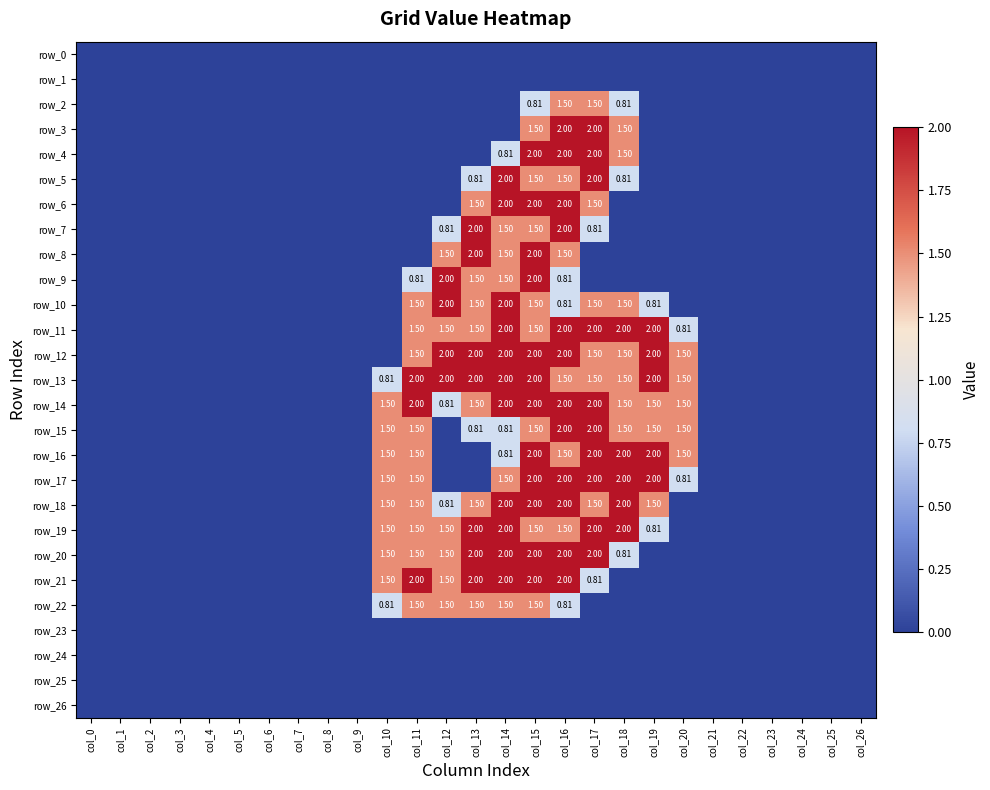

Reading right to left, what are all the values shown in this chart?

row_0: 0.0	0.0	0.0	0.0	0.0	0.0	0.0	0.0	0.0	0.0	0.0	0.0	0.0	0.0	0.0	0.0	0.0	0.0	0.0	0.0	0.0	0.0	0.0	0.0	0.0	0.0	0.0
row_1: 0.0	0.0	0.0	0.0	0.0	0.0	0.0	0.0	0.0	0.0	0.0	0.0	0.0	0.0	0.0	0.0	0.0	0.0	0.0	0.0	0.0	0.0	0.0	0.0	0.0	0.0	0.0
row_2: 0.0	0.0	0.0	0.0	0.0	0.0	0.0	0.0	0.8	1.5	1.5	0.8	0.0	0.0	0.0	0.0	0.0	0.0	0.0	0.0	0.0	0.0	0.0	0.0	0.0	0.0	0.0
row_3: 0.0	0.0	0.0	0.0	0.0	0.0	0.0	0.0	1.5	2.0	2.0	1.5	0.0	0.0	0.0	0.0	0.0	0.0	0.0	0.0	0.0	0.0	0.0	0.0	0.0	0.0	0.0
row_4: 0.0	0.0	0.0	0.0	0.0	0.0	0.0	0.0	1.5	2.0	2.0	2.0	0.8	0.0	0.0	0.0	0.0	0.0	0.0	0.0	0.0	0.0	0.0	0.0	0.0	0.0	0.0
row_5: 0.0	0.0	0.0	0.0	0.0	0.0	0.0	0.0	0.8	2.0	1.5	1.5	2.0	0.8	0.0	0.0	0.0	0.0	0.0	0.0	0.0	0.0	0.0	0.0	0.0	0.0	0.0
row_6: 0.0	0.0	0.0	0.0	0.0	0.0	0.0	0.0	0.0	1.5	2.0	2.0	2.0	1.5	0.0	0.0	0.0	0.0	0.0	0.0	0.0	0.0	0.0	0.0	0.0	0.0	0.0
row_7: 0.0	0.0	0.0	0.0	0.0	0.0	0.0	0.0	0.0	0.8	2.0	1.5	1.5	2.0	0.8	0.0	0.0	0.0	0.0	0.0	0.0	0.0	0.0	0.0	0.0	0.0	0.0
row_8: 0.0	0.0	0.0	0.0	0.0	0.0	0.0	0.0	0.0	0.0	1.5	2.0	1.5	2.0	1.5	0.0	0.0	0.0	0.0	0.0	0.0	0.0	0.0	0.0	0.0	0.0	0.0
row_9: 0.0	0.0	0.0	0.0	0.0	0.0	0.0	0.0	0.0	0.0	0.8	2.0	1.5	1.5	2.0	0.8	0.0	0.0	0.0	0.0	0.0	0.0	0.0	0.0	0.0	0.0	0.0
row_10: 0.0	0.0	0.0	0.0	0.0	0.0	0.0	0.8	1.5	1.5	0.8	1.5	2.0	1.5	2.0	1.5	0.0	0.0	0.0	0.0	0.0	0.0	0.0	0.0	0.0	0.0	0.0
row_11: 0.0	0.0	0.0	0.0	0.0	0.0	0.8	2.0	2.0	2.0	2.0	1.5	2.0	1.5	1.5	1.5	0.0	0.0	0.0	0.0	0.0	0.0	0.0	0.0	0.0	0.0	0.0
row_12: 0.0	0.0	0.0	0.0	0.0	0.0	1.5	2.0	1.5	1.5	2.0	2.0	2.0	2.0	2.0	1.5	0.0	0.0	0.0	0.0	0.0	0.0	0.0	0.0	0.0	0.0	0.0
row_13: 0.0	0.0	0.0	0.0	0.0	0.0	1.5	2.0	1.5	1.5	1.5	2.0	2.0	2.0	2.0	2.0	0.8	0.0	0.0	0.0	0.0	0.0	0.0	0.0	0.0	0.0	0.0
row_14: 0.0	0.0	0.0	0.0	0.0	0.0	1.5	1.5	1.5	2.0	2.0	2.0	2.0	1.5	0.8	2.0	1.5	0.0	0.0	0.0	0.0	0.0	0.0	0.0	0.0	0.0	0.0
row_15: 0.0	0.0	0.0	0.0	0.0	0.0	1.5	1.5	1.5	2.0	2.0	1.5	0.8	0.8	0.0	1.5	1.5	0.0	0.0	0.0	0.0	0.0	0.0	0.0	0.0	0.0	0.0
row_16: 0.0	0.0	0.0	0.0	0.0	0.0	1.5	2.0	2.0	2.0	1.5	2.0	0.8	0.0	0.0	1.5	1.5	0.0	0.0	0.0	0.0	0.0	0.0	0.0	0.0	0.0	0.0
row_17: 0.0	0.0	0.0	0.0	0.0	0.0	0.8	2.0	2.0	2.0	2.0	2.0	1.5	0.0	0.0	1.5	1.5	0.0	0.0	0.0	0.0	0.0	0.0	0.0	0.0	0.0	0.0
row_18: 0.0	0.0	0.0	0.0	0.0	0.0	0.0	1.5	2.0	1.5	2.0	2.0	2.0	1.5	0.8	1.5	1.5	0.0	0.0	0.0	0.0	0.0	0.0	0.0	0.0	0.0	0.0
row_19: 0.0	0.0	0.0	0.0	0.0	0.0	0.0	0.8	2.0	2.0	1.5	1.5	2.0	2.0	1.5	1.5	1.5	0.0	0.0	0.0	0.0	0.0	0.0	0.0	0.0	0.0	0.0
row_20: 0.0	0.0	0.0	0.0	0.0	0.0	0.0	0.0	0.8	2.0	2.0	2.0	2.0	2.0	1.5	1.5	1.5	0.0	0.0	0.0	0.0	0.0	0.0	0.0	0.0	0.0	0.0
row_21: 0.0	0.0	0.0	0.0	0.0	0.0	0.0	0.0	0.0	0.8	2.0	2.0	2.0	2.0	1.5	2.0	1.5	0.0	0.0	0.0	0.0	0.0	0.0	0.0	0.0	0.0	0.0
row_22: 0.0	0.0	0.0	0.0	0.0	0.0	0.0	0.0	0.0	0.0	0.8	1.5	1.5	1.5	1.5	1.5	0.8	0.0	0.0	0.0	0.0	0.0	0.0	0.0	0.0	0.0	0.0
row_23: 0.0	0.0	0.0	0.0	0.0	0.0	0.0	0.0	0.0	0.0	0.0	0.0	0.0	0.0	0.0	0.0	0.0	0.0	0.0	0.0	0.0	0.0	0.0	0.0	0.0	0.0	0.0
row_24: 0.0	0.0	0.0	0.0	0.0	0.0	0.0	0.0	0.0	0.0	0.0	0.0	0.0	0.0	0.0	0.0	0.0	0.0	0.0	0.0	0.0	0.0	0.0	0.0	0.0	0.0	0.0
row_25: 0.0	0.0	0.0	0.0	0.0	0.0	0.0	0.0	0.0	0.0	0.0	0.0	0.0	0.0	0.0	0.0	0.0	0.0	0.0	0.0	0.0	0.0	0.0	0.0	0.0	0.0	0.0
row_26: 0.0	0.0	0.0	0.0	0.0	0.0	0.0	0.0	0.0	0.0	0.0	0.0	0.0	0.0	0.0	0.0	0.0	0.0	0.0	0.0	0.0	0.0	0.0	0.0	0.0	0.0	0.0